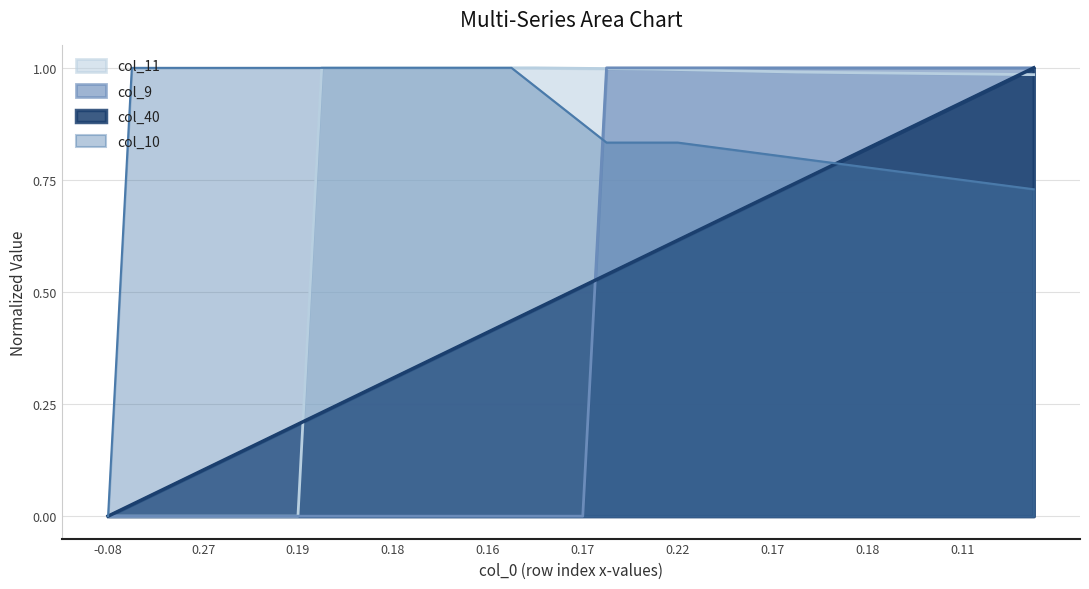

Rank the series by their maximum value, from highest to lowest.

col_40, col_9, col_11, col_10